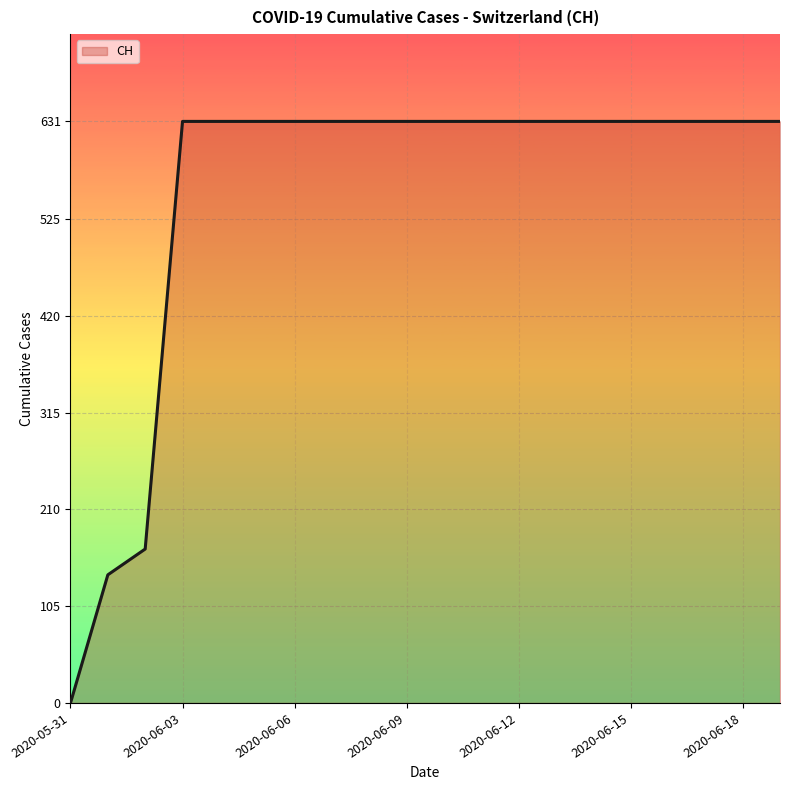

What is the maximum value shown in the chart?

631